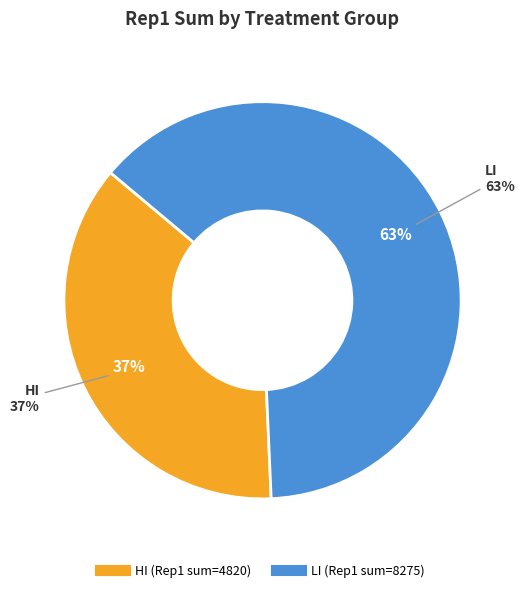

Is there any slice that represents more than half of the pie?

No